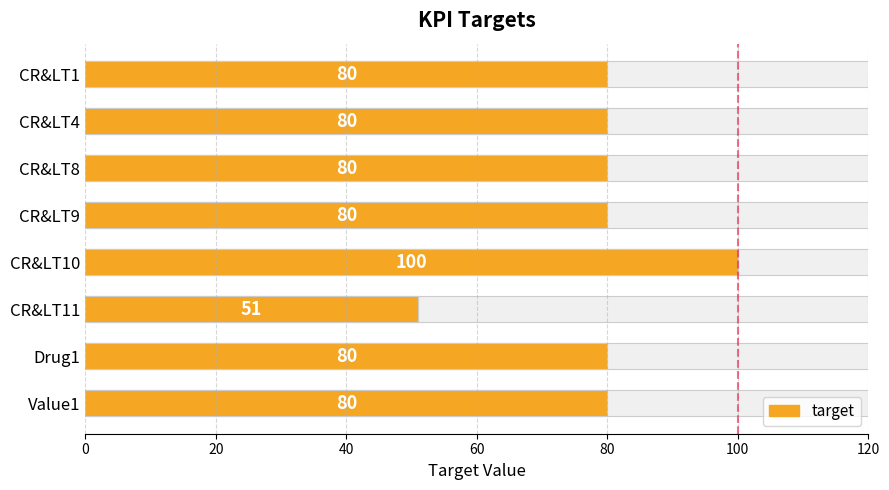

Which label corresponds to the smallest value in the chart?

CR&LT11